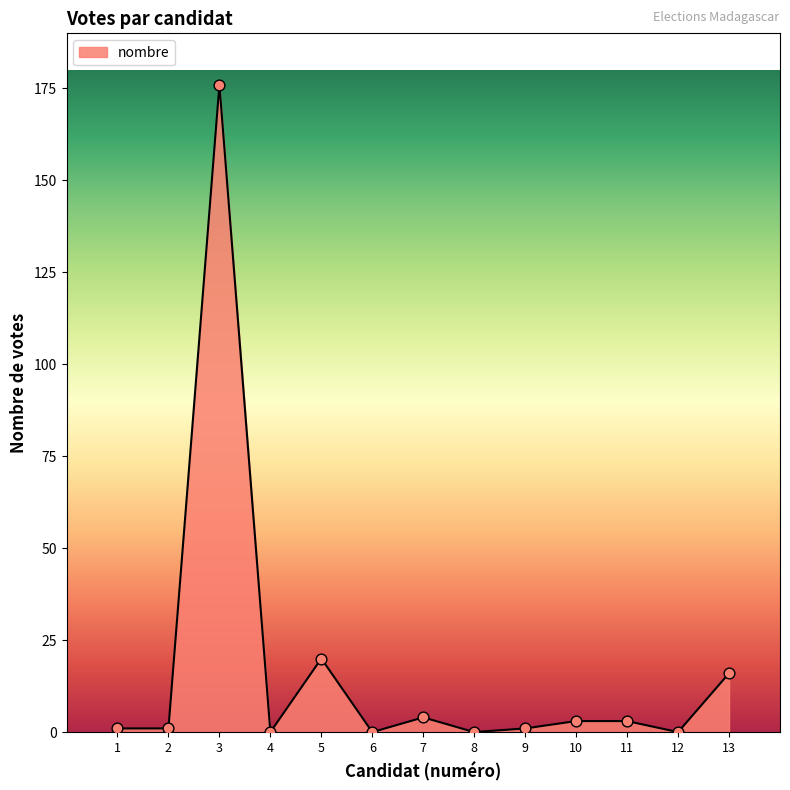

At which label is the value closest to 88?

5